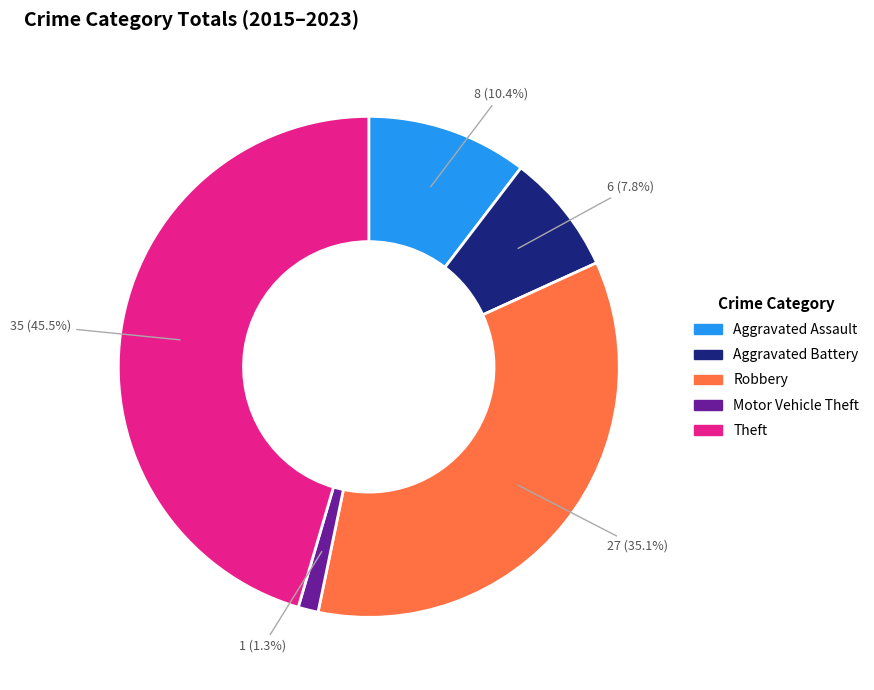

Between Theft and Aggravated Assault, which is larger?

Theft